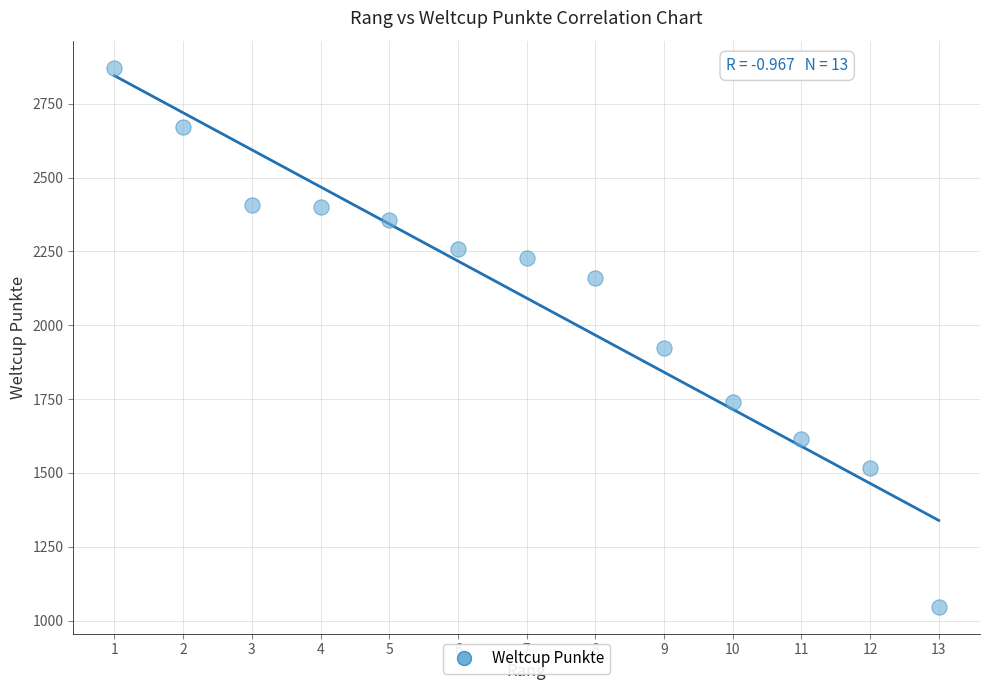

What is the range of Y values (max minus min)?

1825